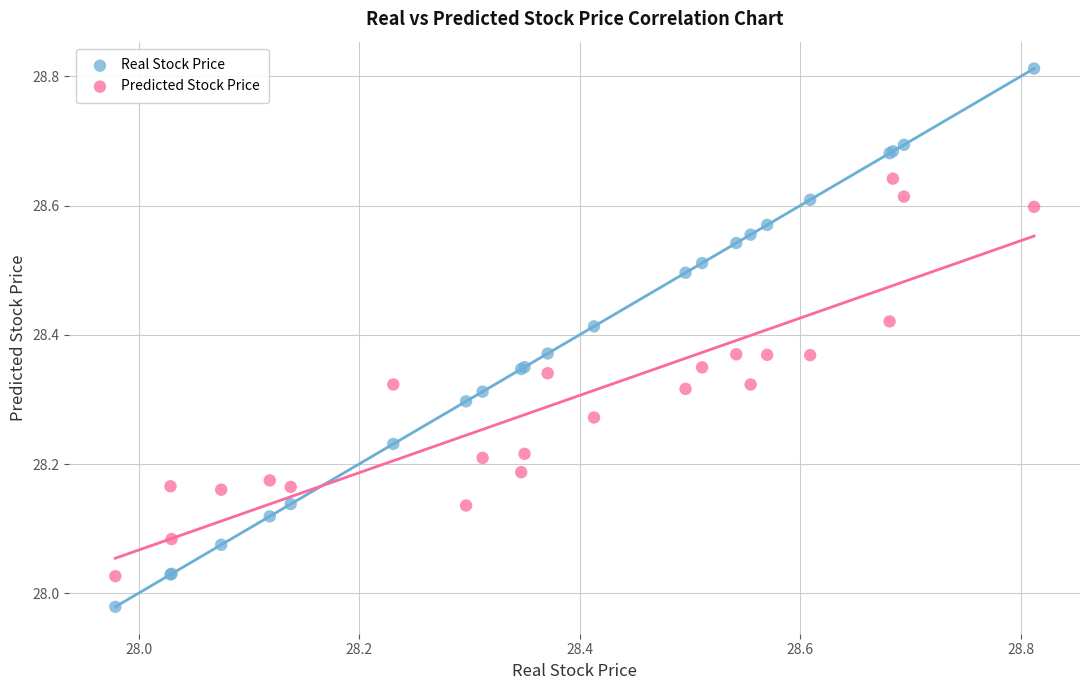

What are all the series names shown in the legend?

Real Stock Price, Predicted Stock Price